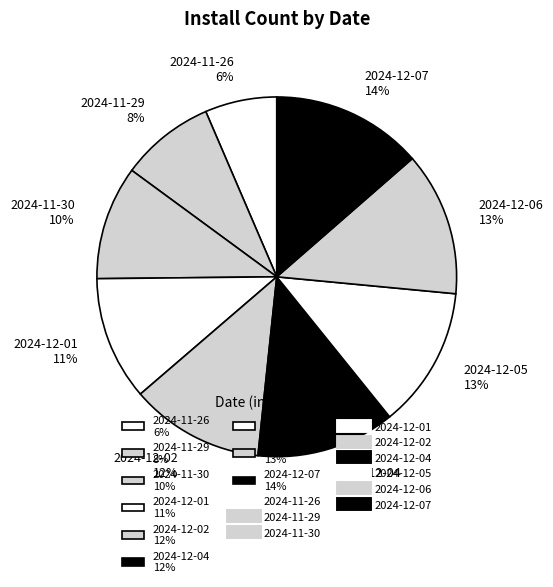

Do 2024-11-26 6% and 2024-12-04 12% together represent more than half of the pie?

No